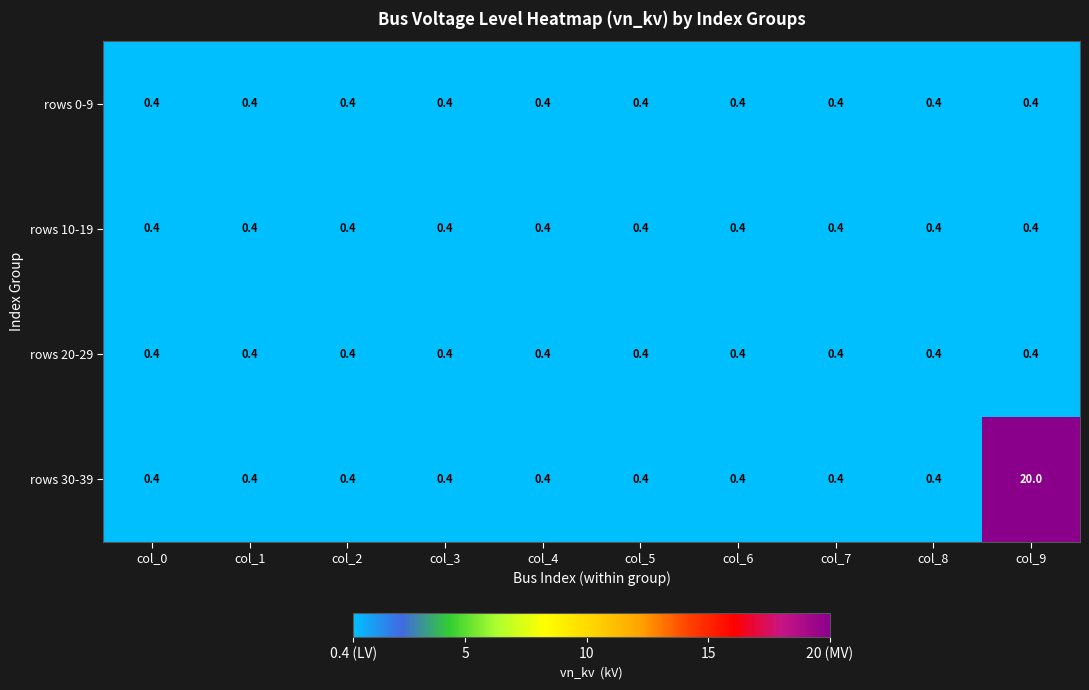

At which category is the sum across all series the highest?

col_9